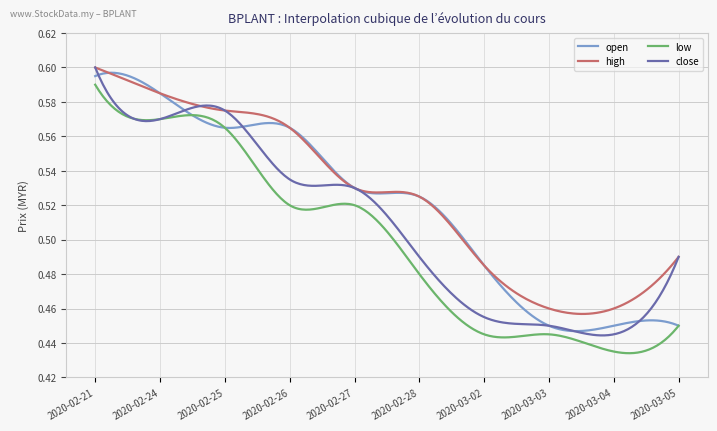

Rank the series by their average value, from lowest to highest.

low, close, open, high